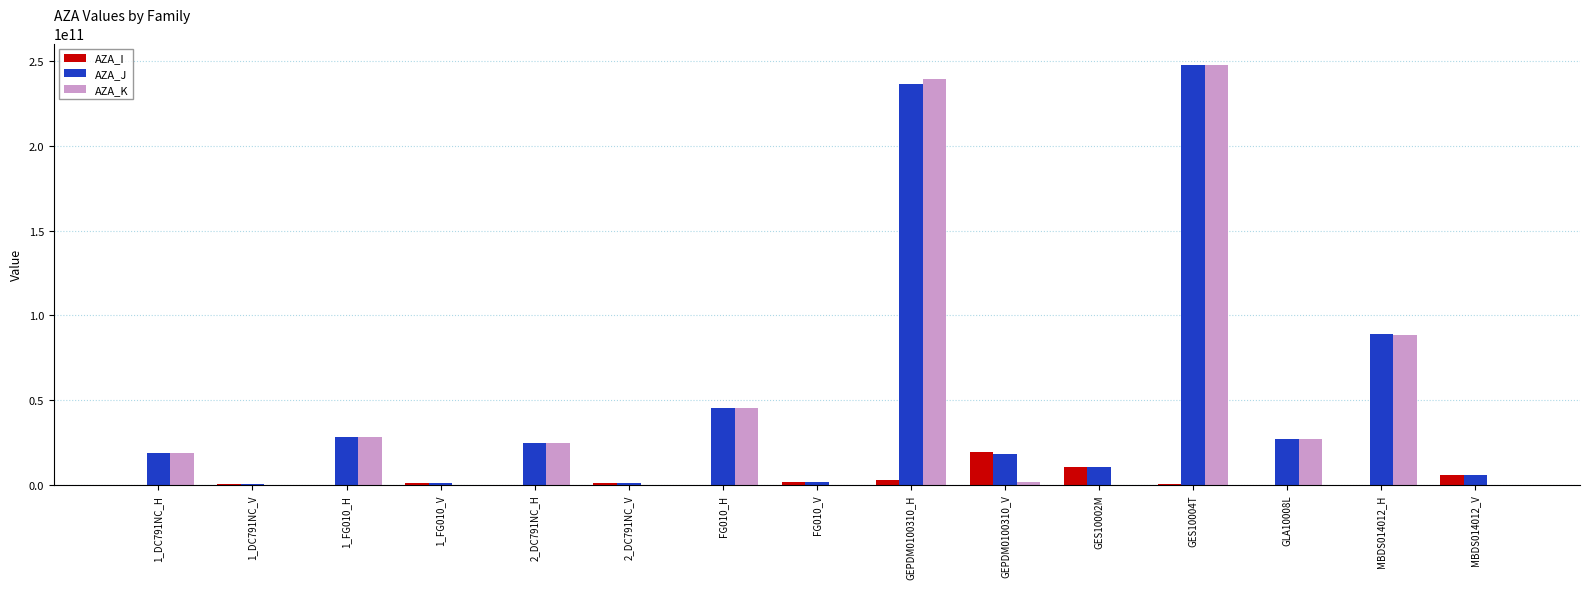

The value of AZA_K at 1_FG010_H is 39264641296.9. True or false?

False